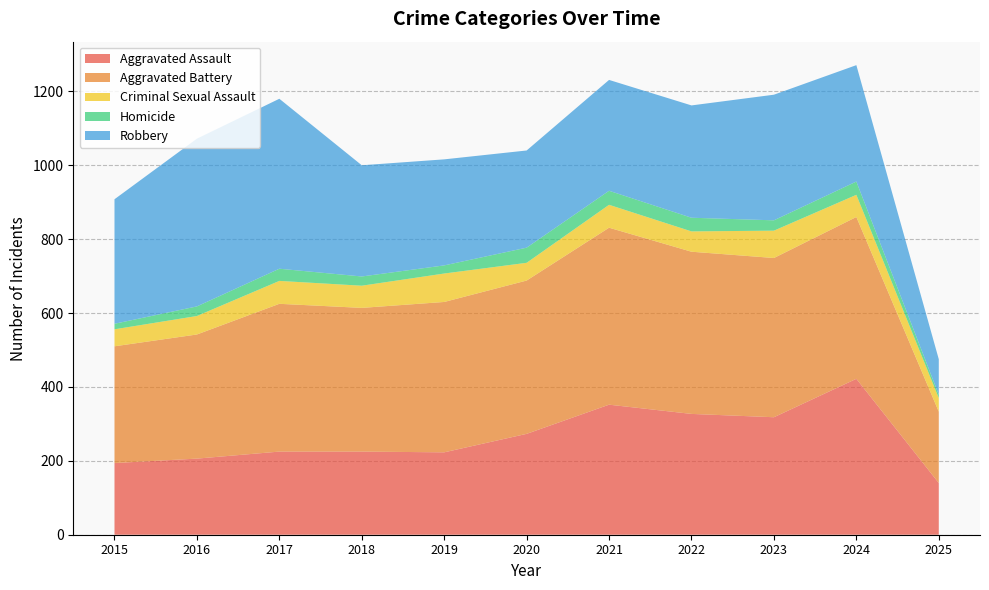

Reading left to right, what are all the values shown in this chart?

Aggravated Assault: 2015=194	2016=206	2017=225	2018=225	2019=223	2020=273	2021=352	2022=327	2023=318	2024=422	2025=140
Aggravated Battery: 2015=316	2016=336	2017=400	2018=389	2019=407	2020=415	2021=479	2022=439	2023=431	2024=438	2025=193
Criminal Sexual Assault: 2015=46	2016=50	2017=62	2018=60	2019=77	2020=48	2021=62	2022=55	2023=74	2024=60	2025=37
Homicide: 2015=15	2016=26	2017=33	2018=25	2019=22	2020=41	2021=38	2022=37	2023=28	2024=36	2025=9
Robbery: 2015=337	2016=454	2017=460	2018=301	2019=287	2020=263	2021=300	2022=304	2023=340	2024=315	2025=96